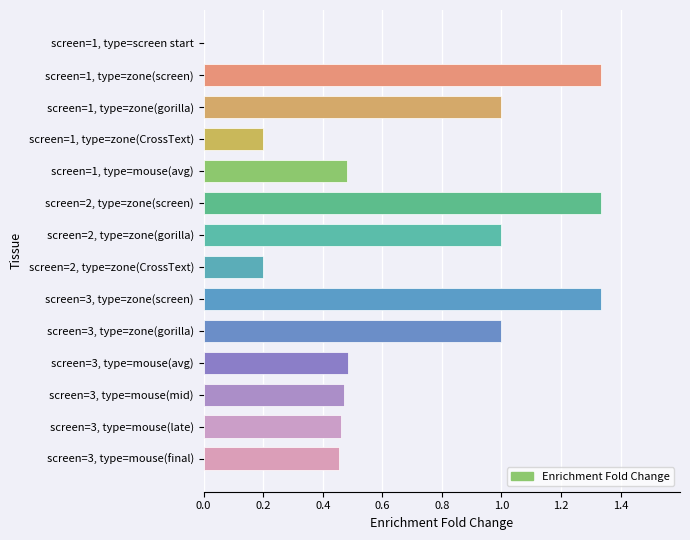

True or false: the data shows 0.3 at screen=1, type=zone(gorilla).

False